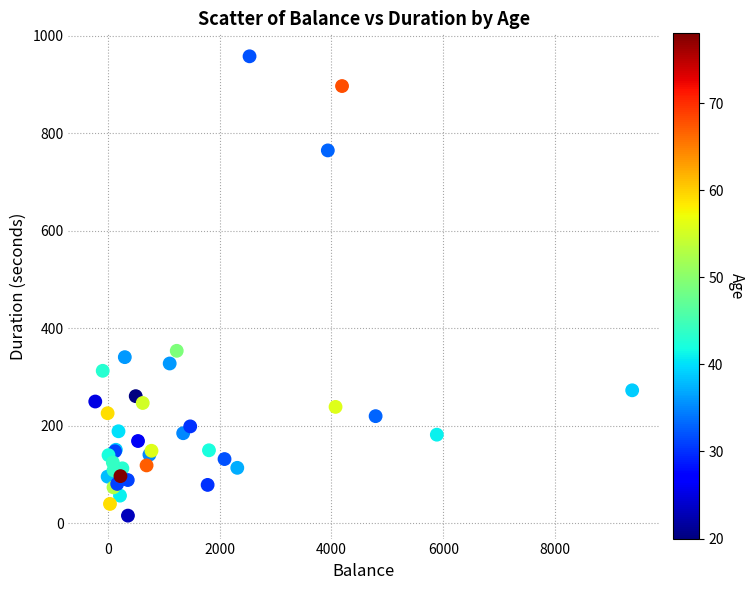

What Y value in the scatter plot is closest to 487?

354